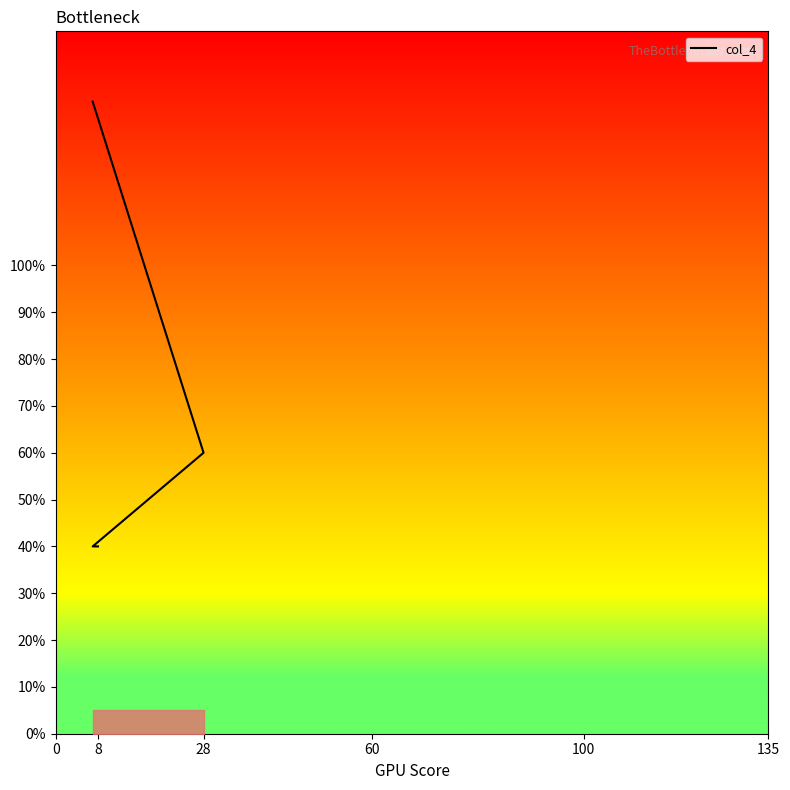

What is the difference between the maximum and minimum values?

95